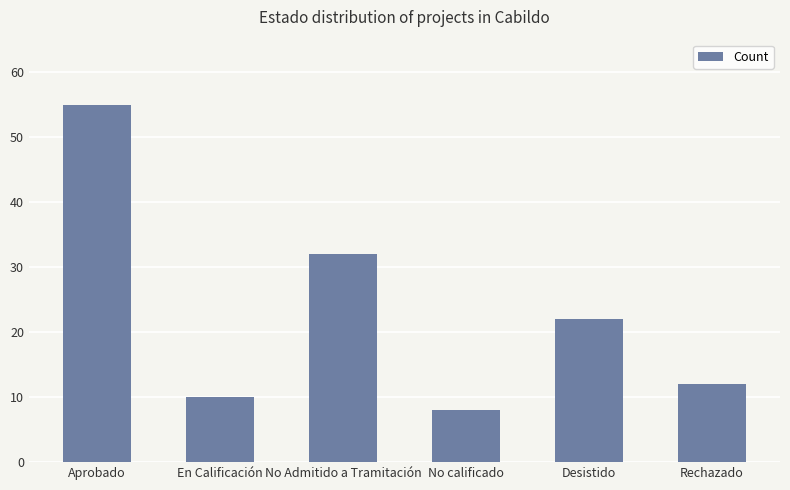

What is the ratio of the value at Rechazado to the value at Desistido?

0.5